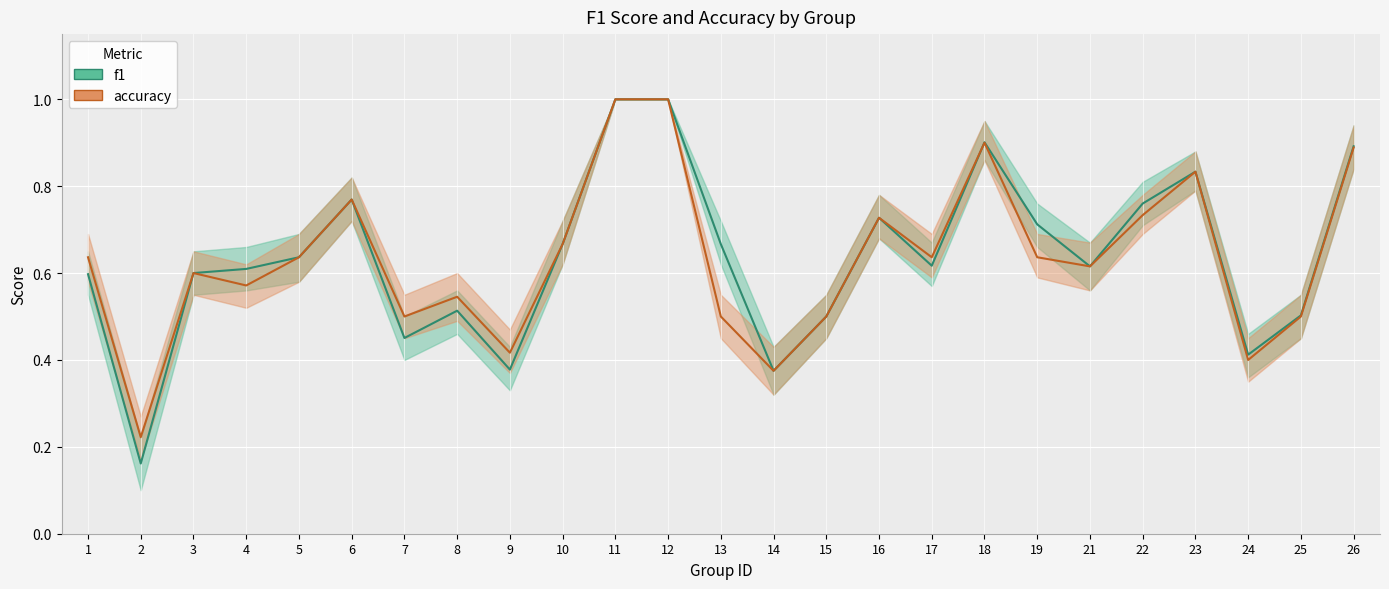

True or false: accuracy and f1 intersect in this chart.

True